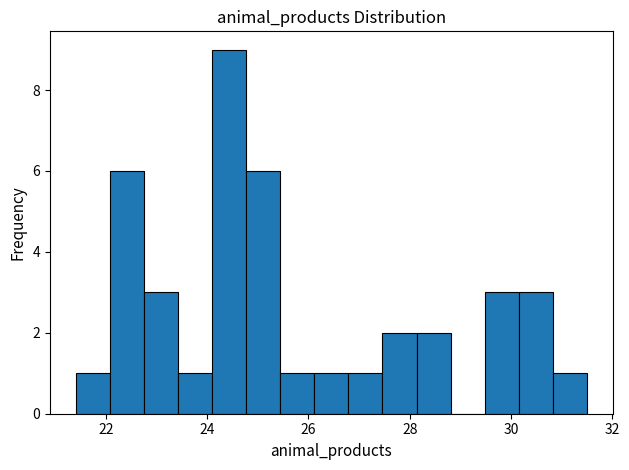

Around what value on the x-axis is the tallest bar? Give the approximate position of its centre, as read against the axis.

24.4